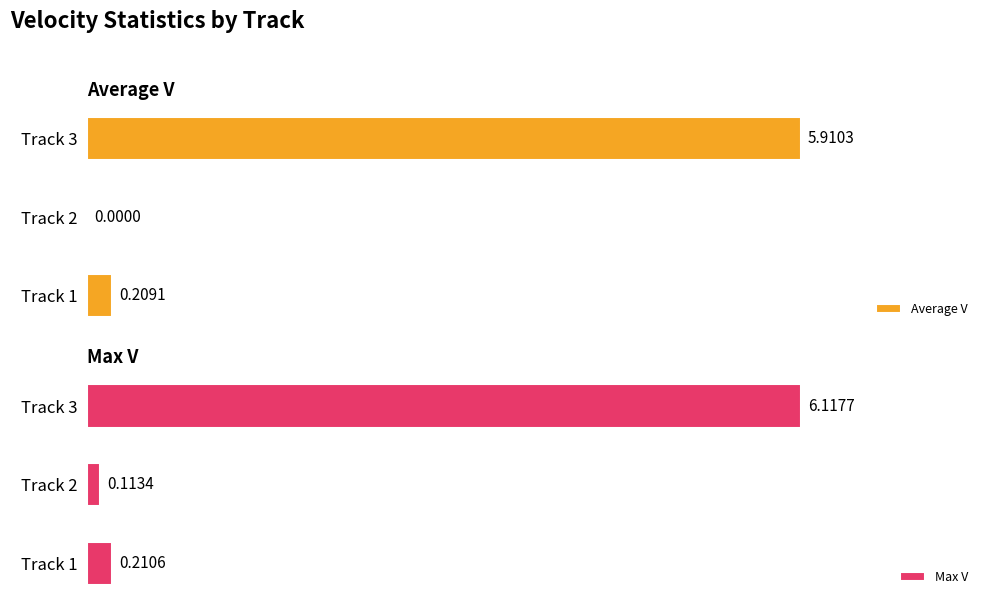

At how many categories does at least one series exceed 4?

1